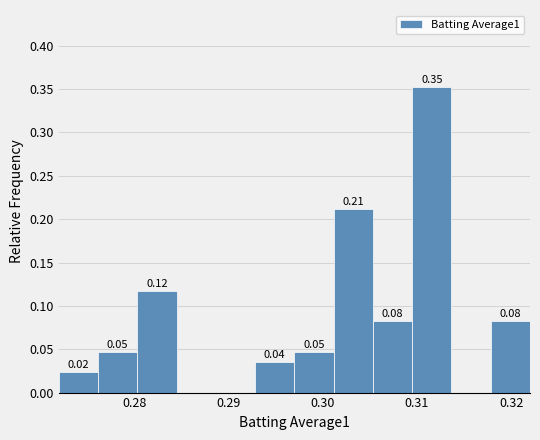

Over which range of the x-axis is the bar tallest?

0.310 to 0.314